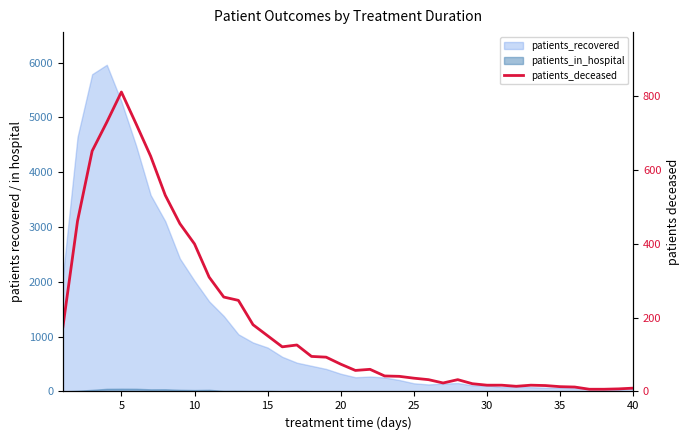

What is the maximum value shown in the chart?

812